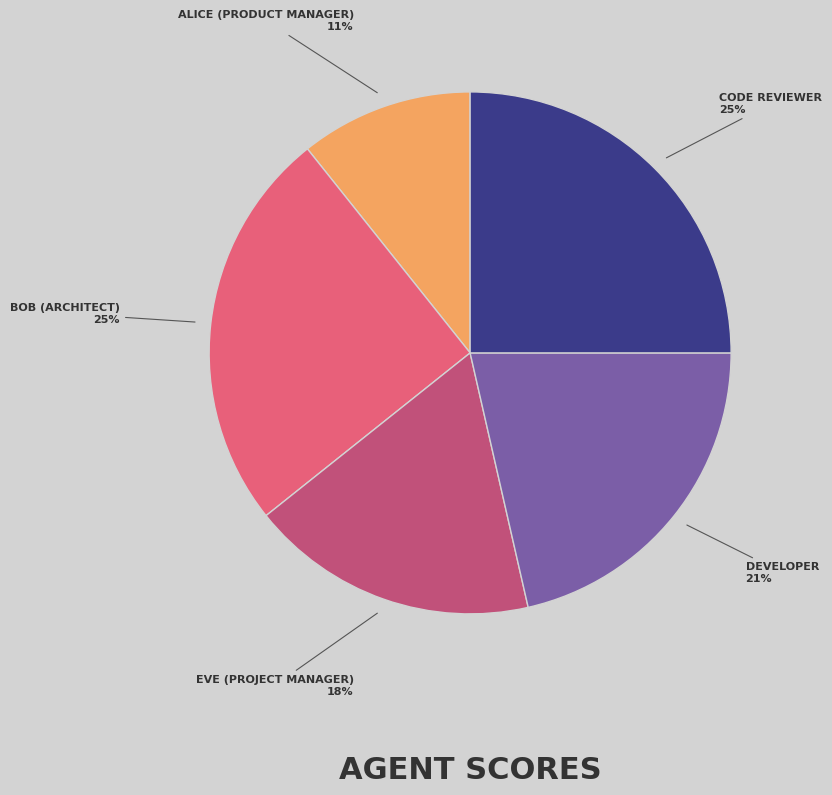

Does any single category account for the majority?

No